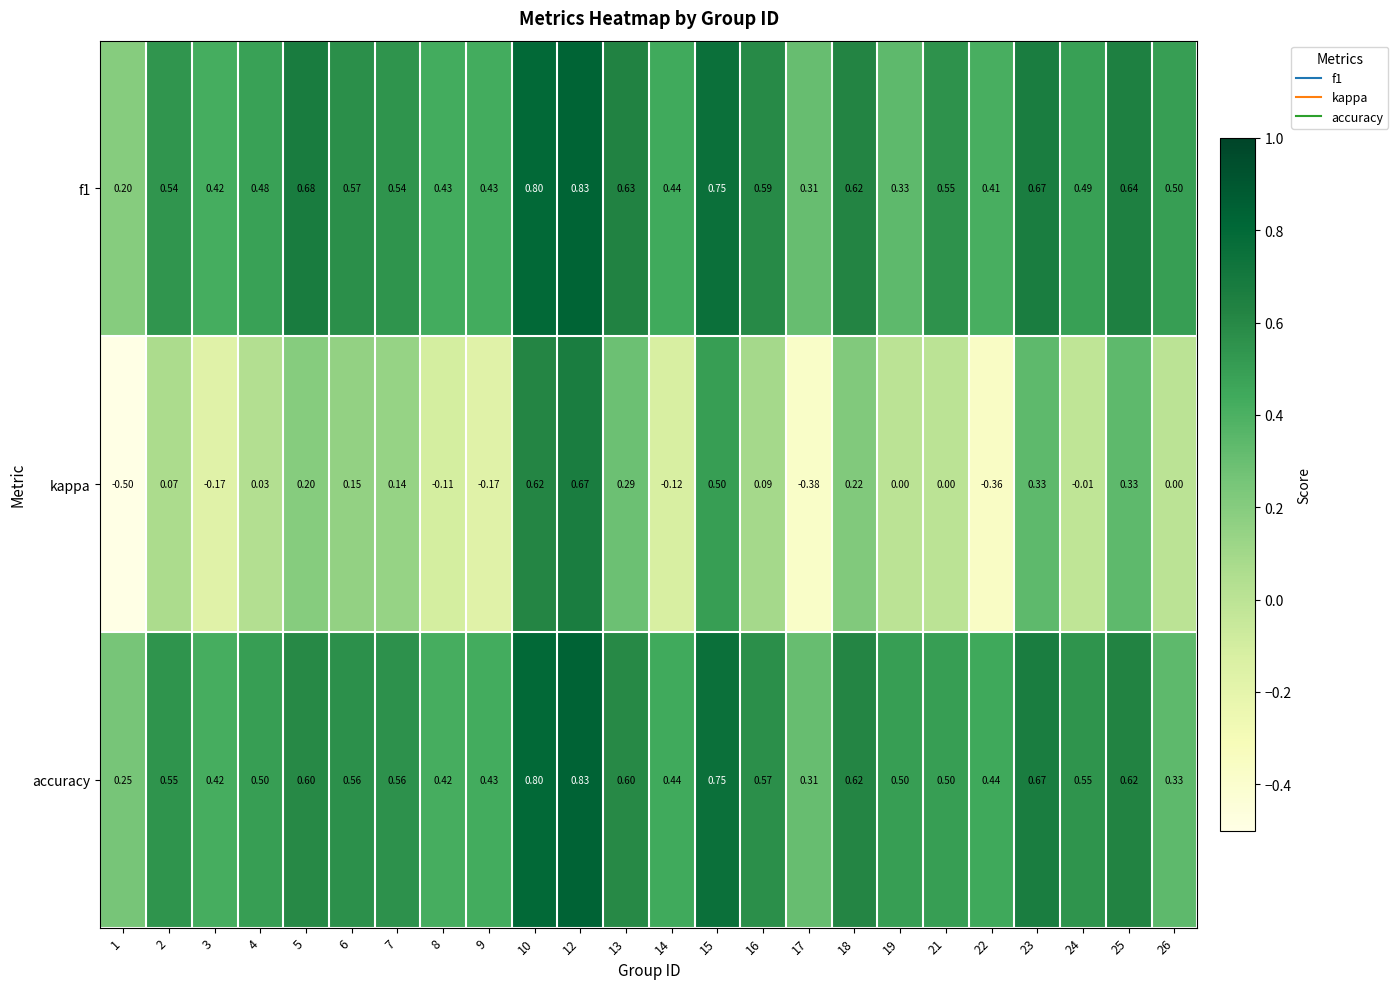

Which series changed the most between 14 and 15?

kappa